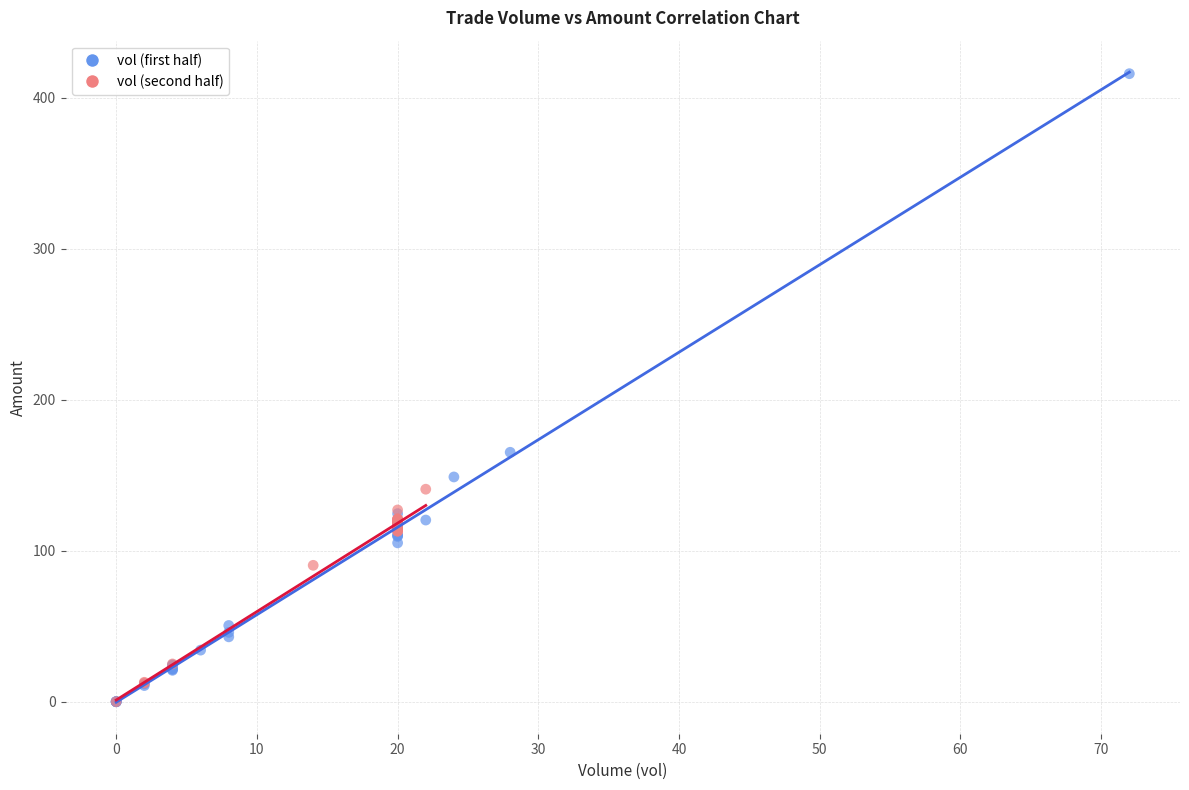

What are all the series names shown in the legend?

vol (first half), vol (second half)